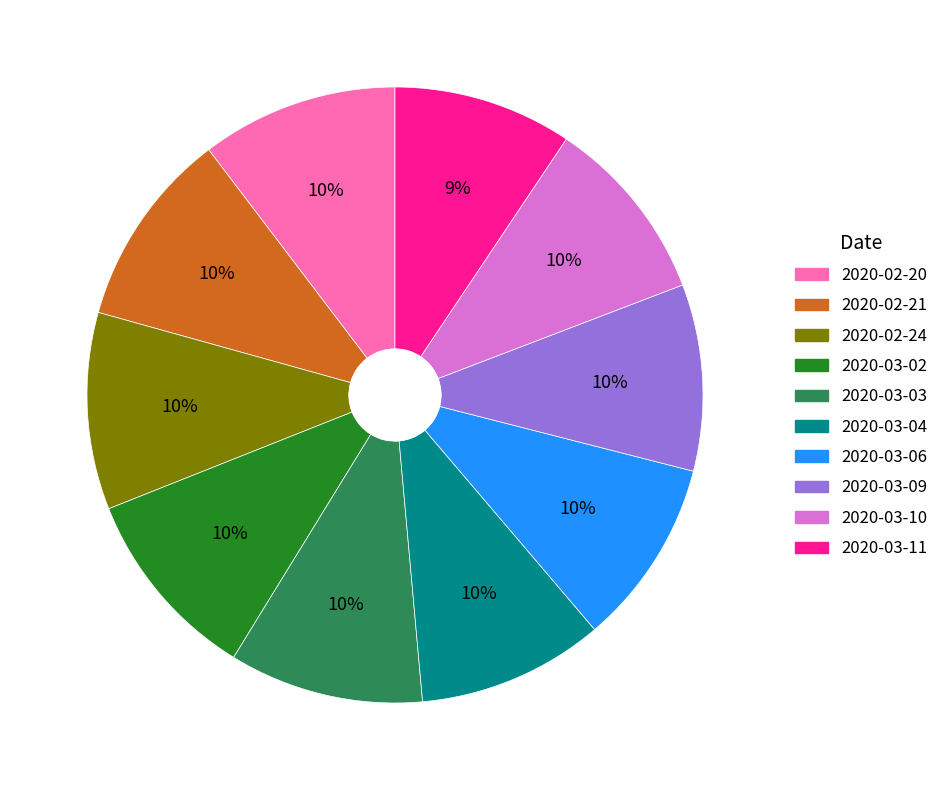

Is the sum of 2020-03-09 and 2020-02-20 greater than half?

No